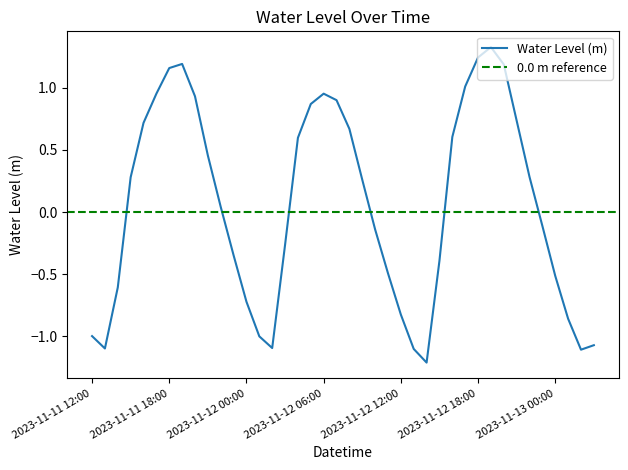

Reading left to right, list all the values displayed in this chart.

-1.0	-1.1	-0.6	0.3	0.7	1.0	1.2	1.2	0.9	0.5	0.0	-0.3	-0.7	-1.0	-1.1	-0.3	0.6	0.9	1.0	0.9	0.7	0.3	-0.1	-0.5	-0.8	-1.1	-1.2	-0.4	0.6	1.0	1.2	1.3	1.2	0.7	0.3	-0.1	-0.5	-0.9	-1.1	-1.1